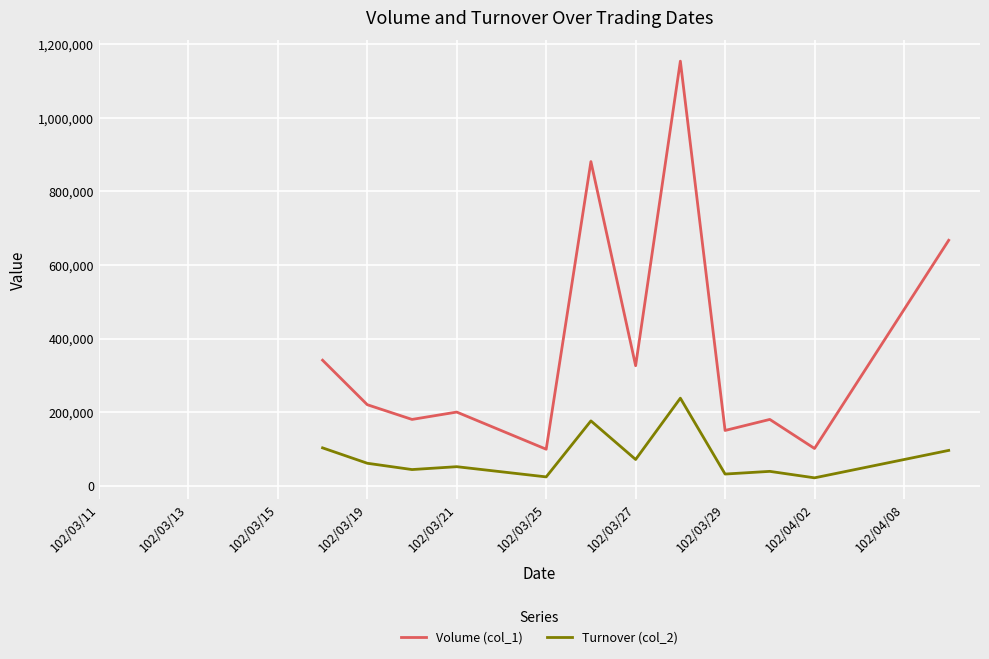

What is the greatest value displayed?

1154000